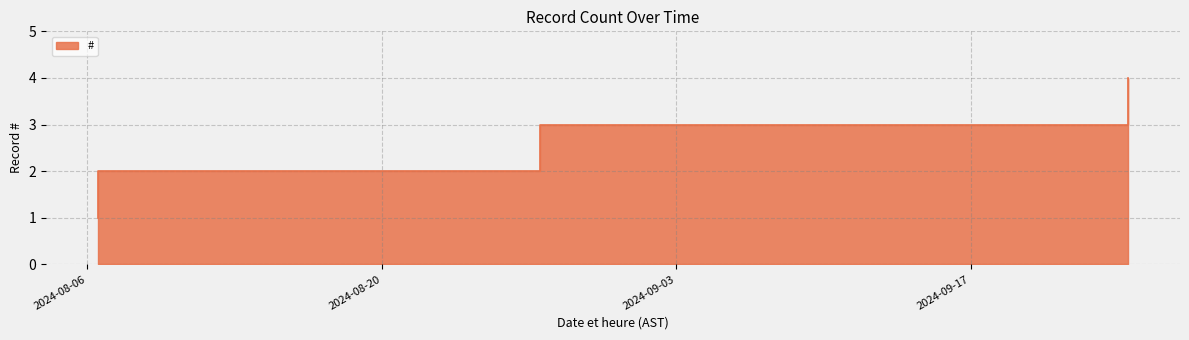

The chart shows a value of 2 at 2024-09-24 12:13:16. True or false?

False